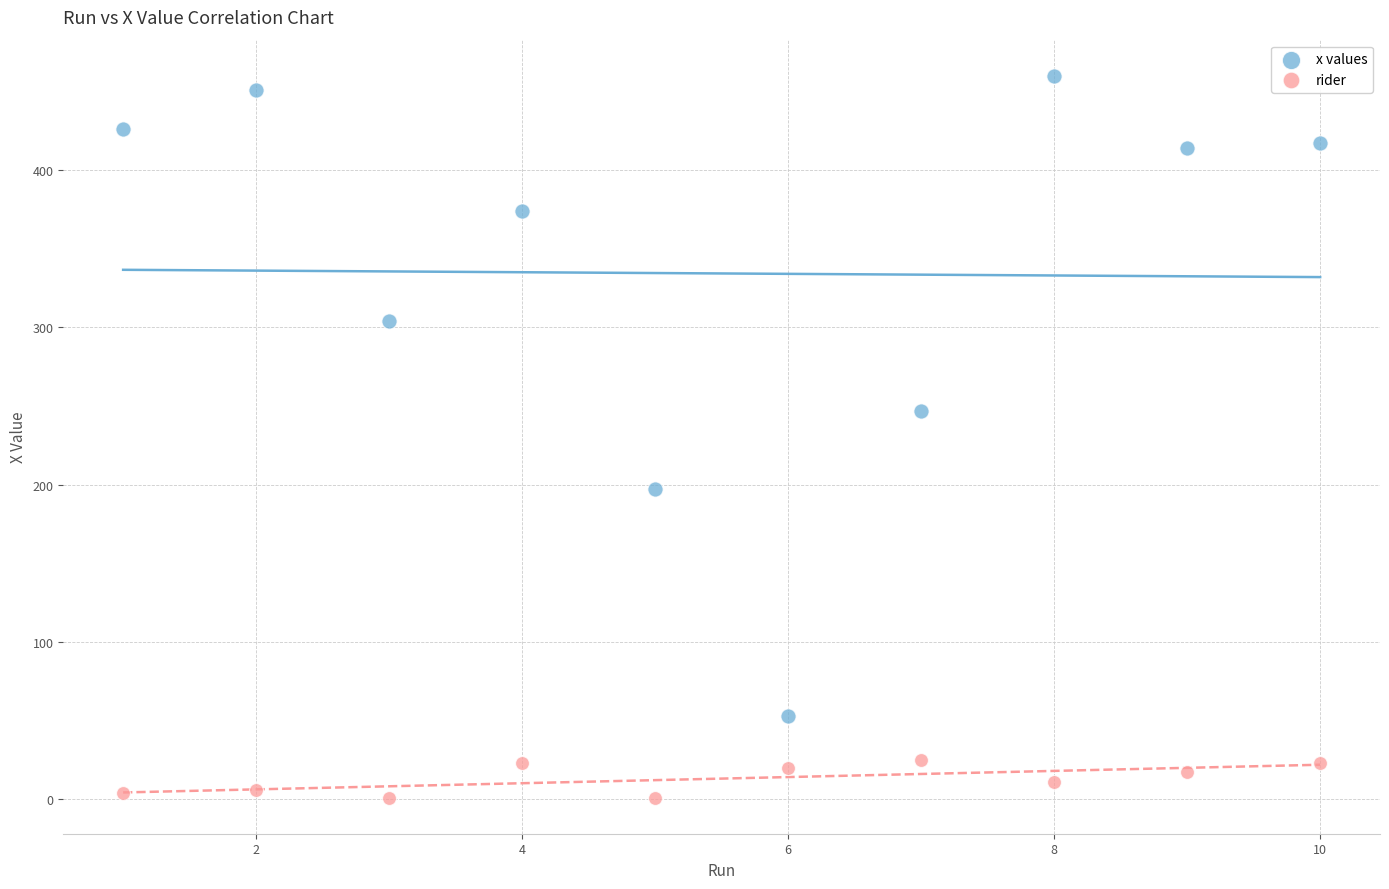

Which series has the widest spread of Y values?

x values